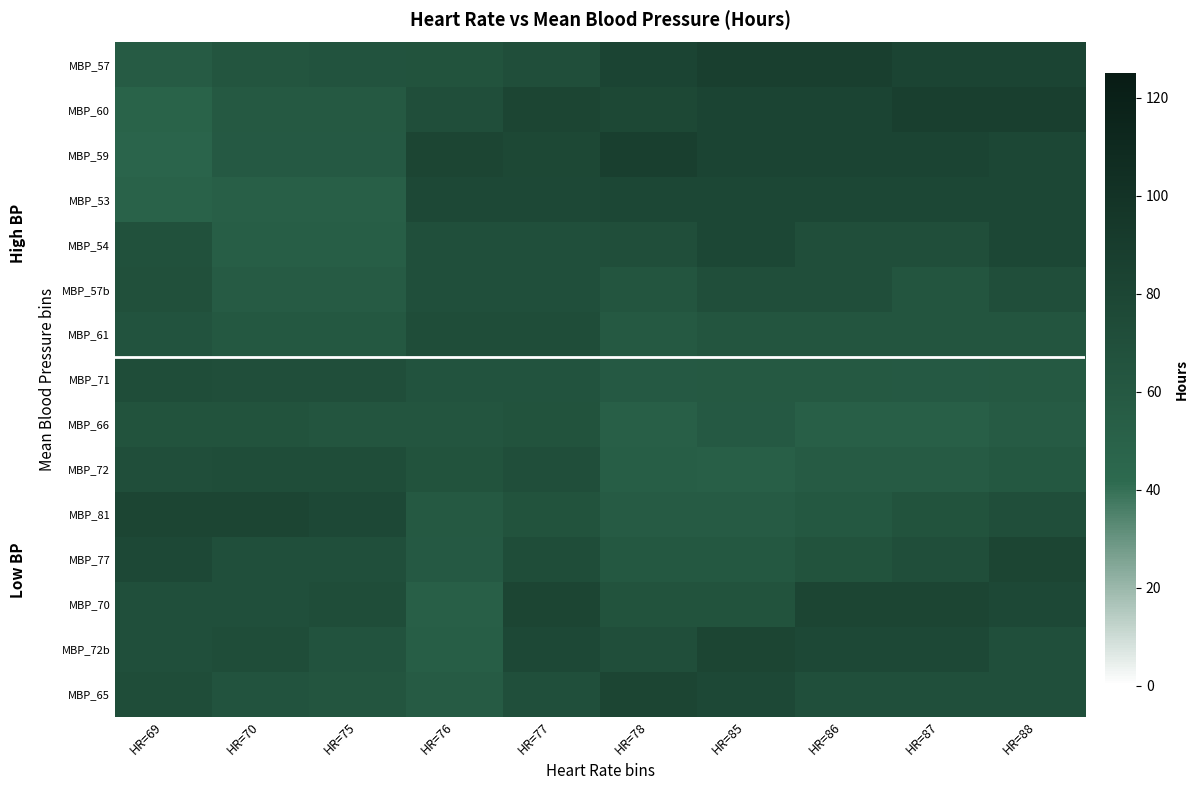

What is the spread (max minus min) of values at HR=77?

16